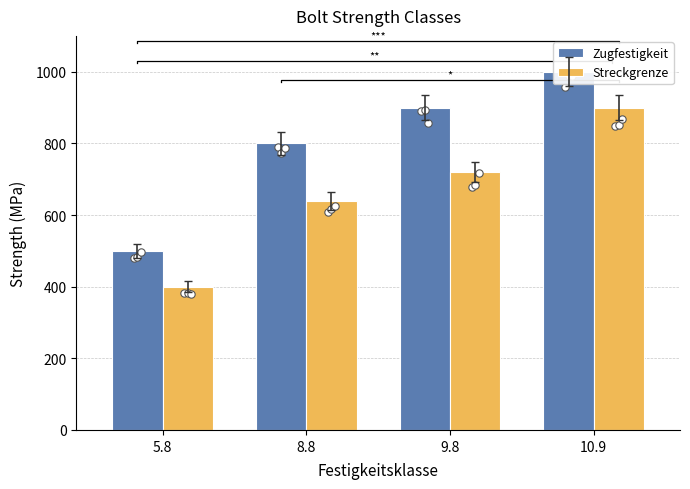

At which category is the sum across all series the highest?

10.9